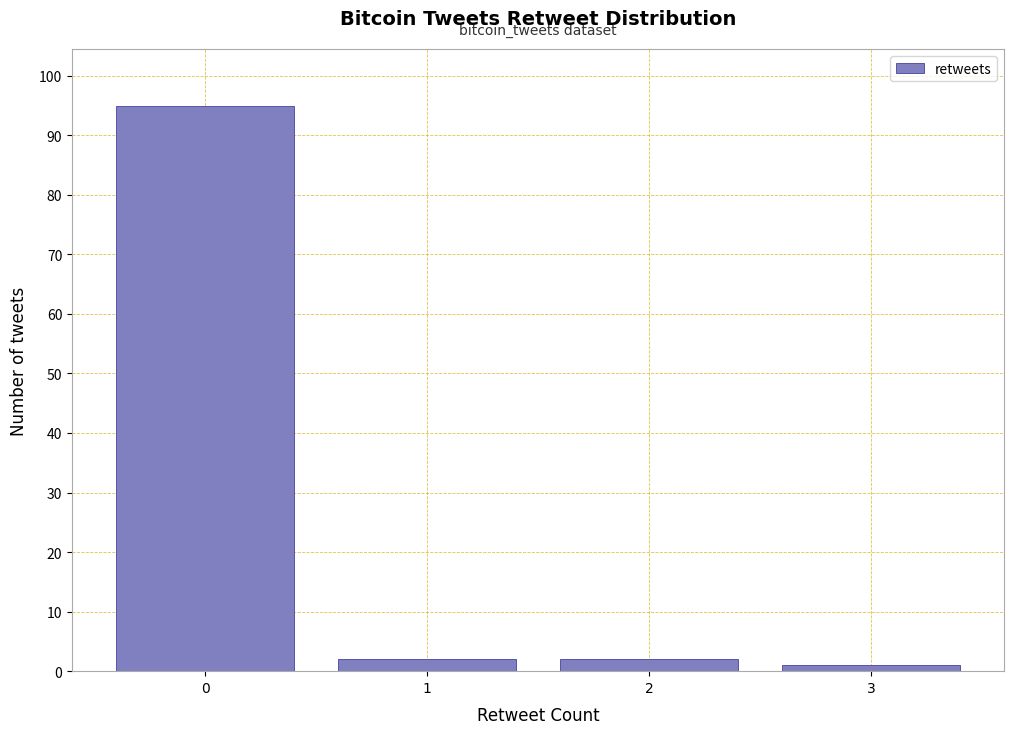

How tall is the bar that spans 2.5 to 3.5 on the x-axis? The values are not printed on the chart, so give them approximately, as read against the axis.

1